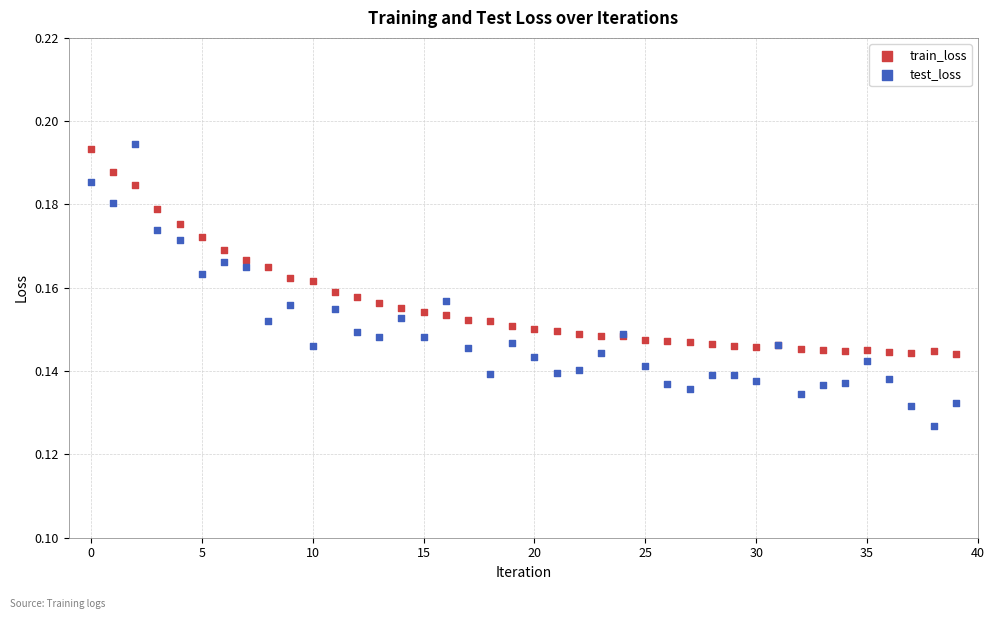

Which series has the largest Y range (max minus min)?

test_loss